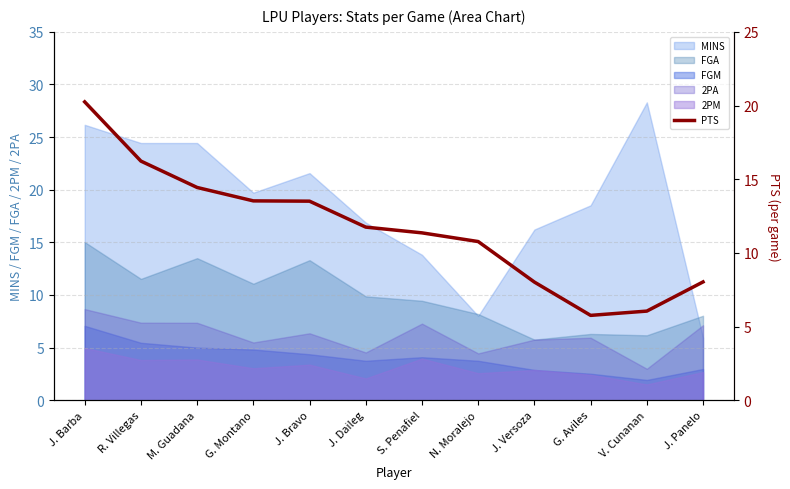

True or false: the data has more than 2 interior local peaks.

False